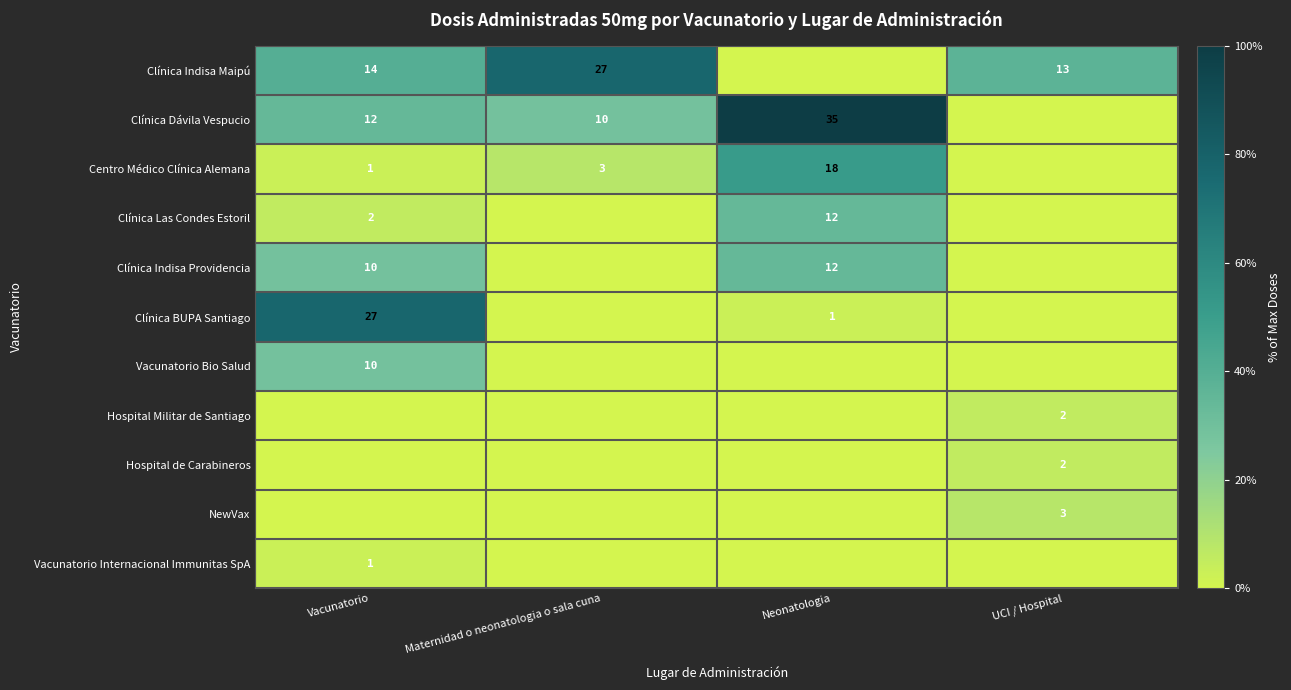

Is it true that Hospital de Carabineros equals 2 at UCI / Hospital?

True